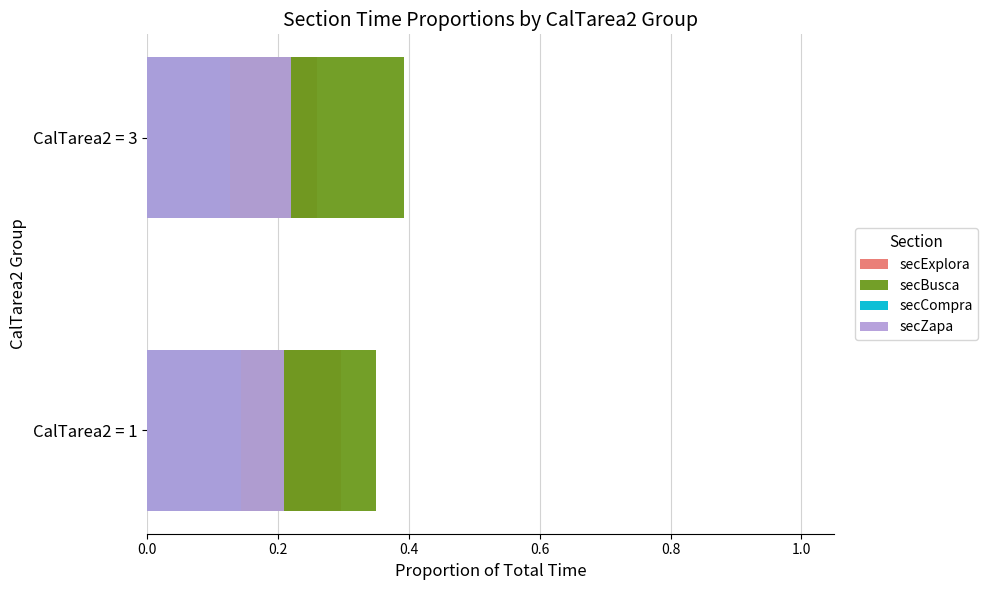

What is the minimum value shown in the chart?

0.1